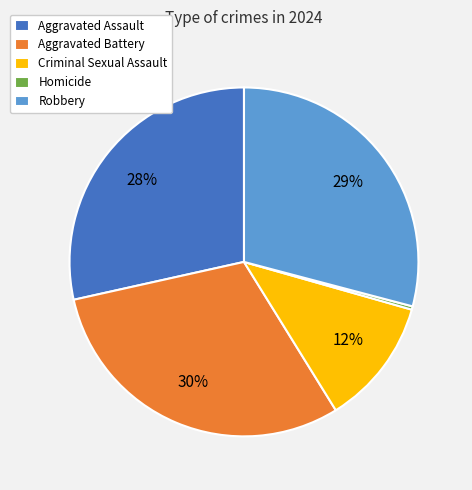

Is Homicide the majority of the pie?

No